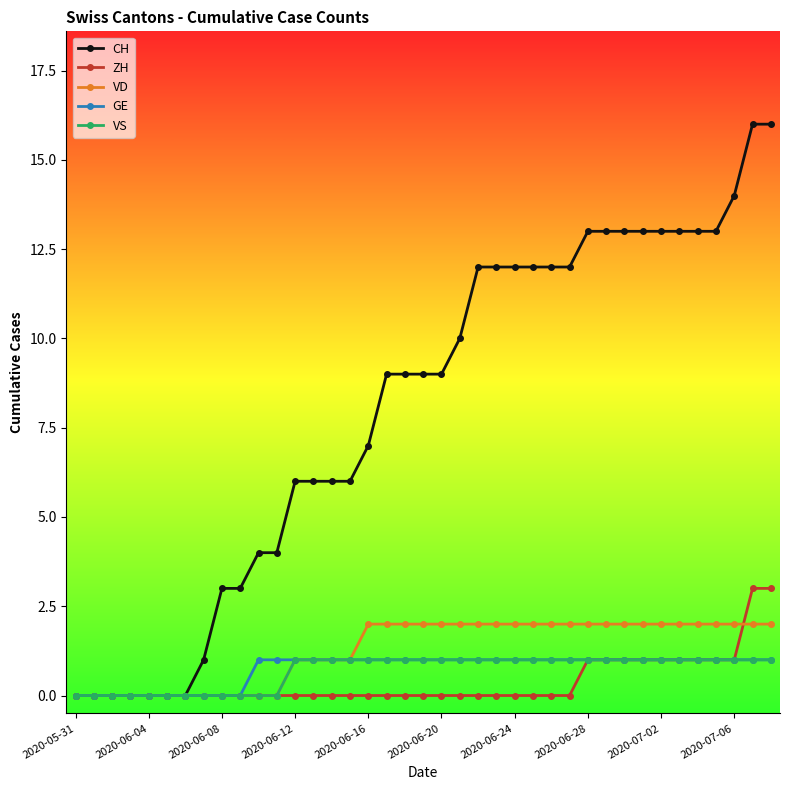

What is the value of the ZH point at the 38th from the left?

3